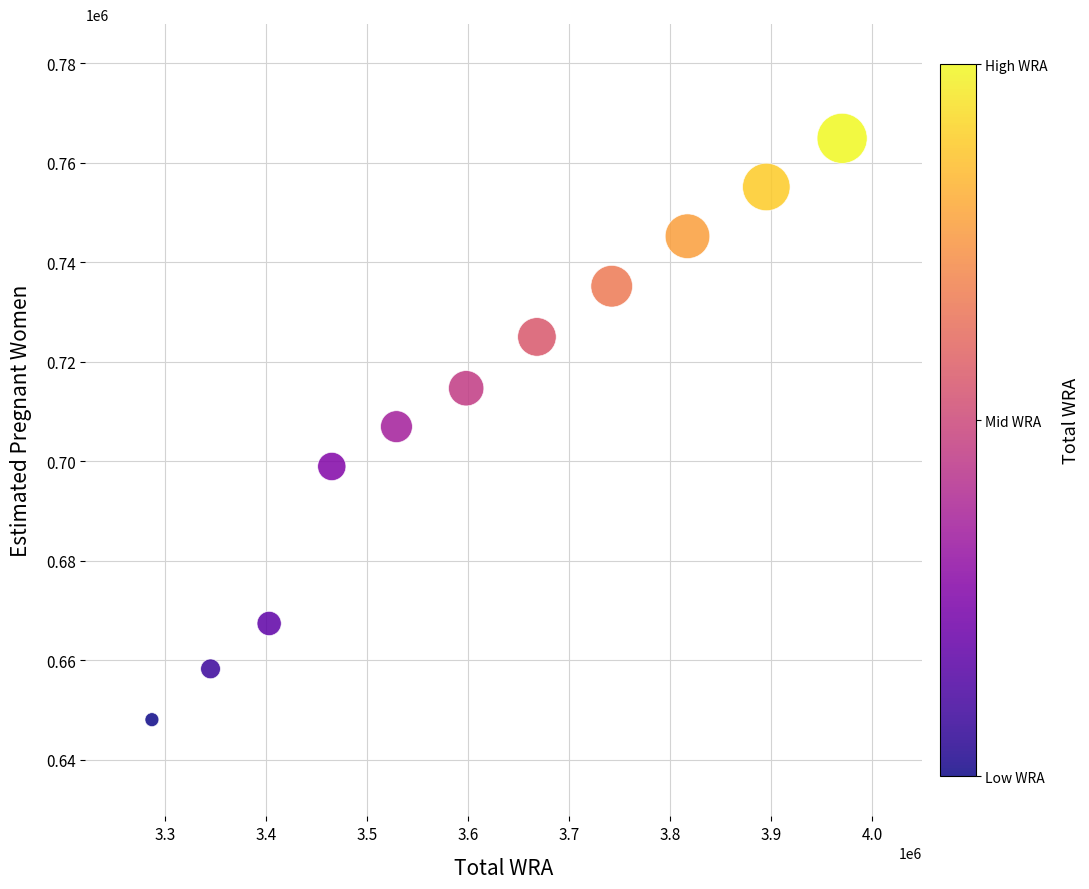

What is the average X value?

3610818.2